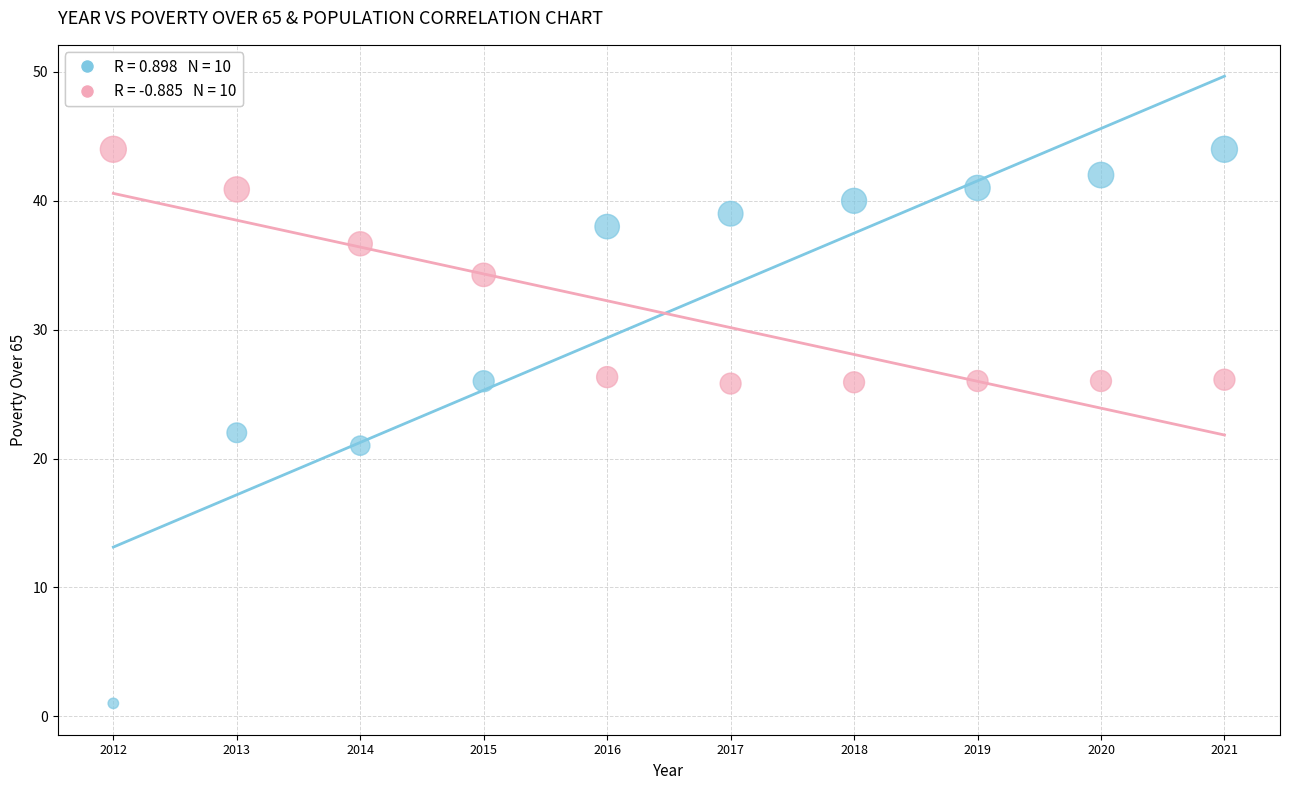

Across all data points, what is the range of Y values (max minus min)?

43.0